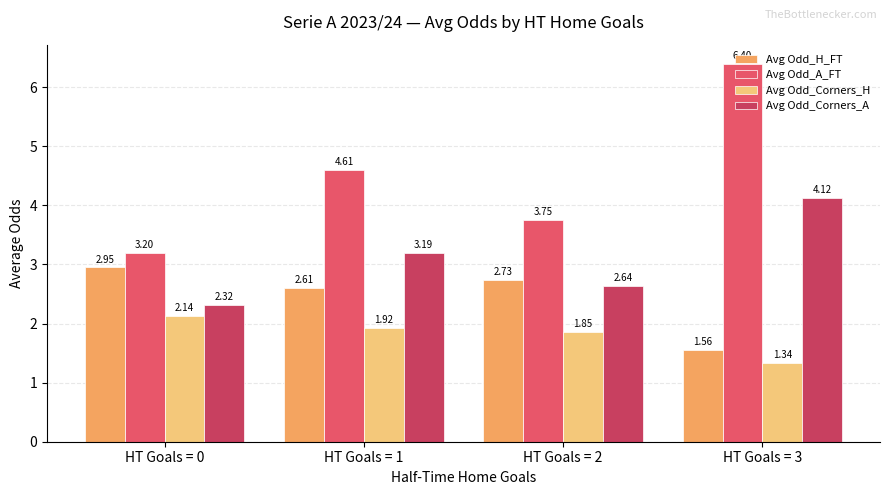

Which series has the largest total across all categories?

Avg Odd_A_FT